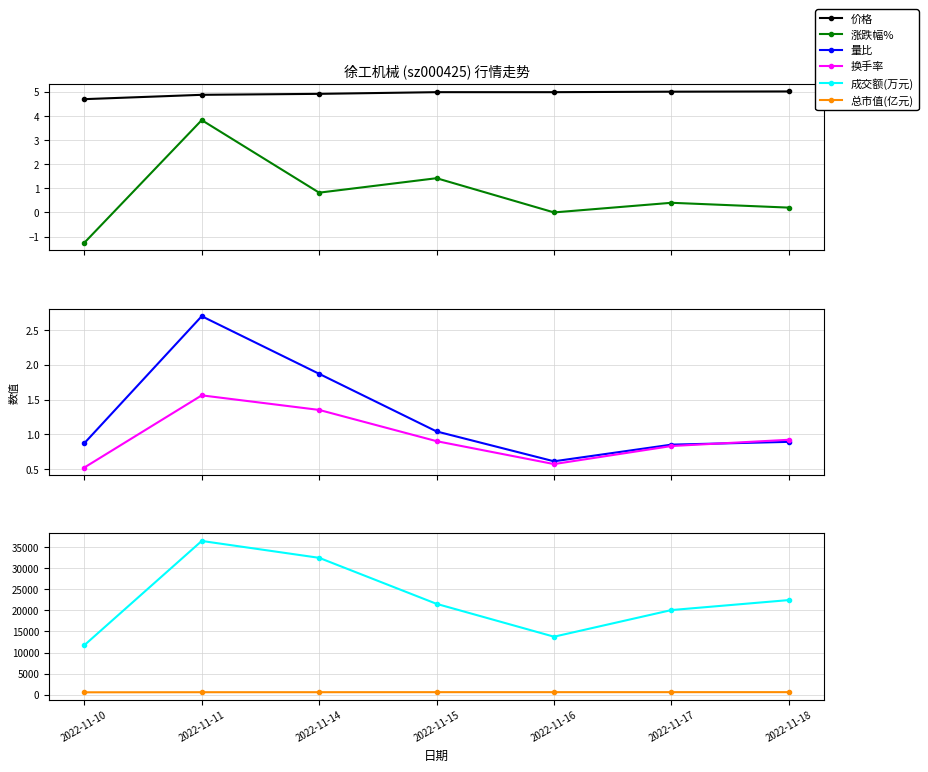

What is the difference between the second highest and second lowest values in the 涨跌幅% series?

1.4